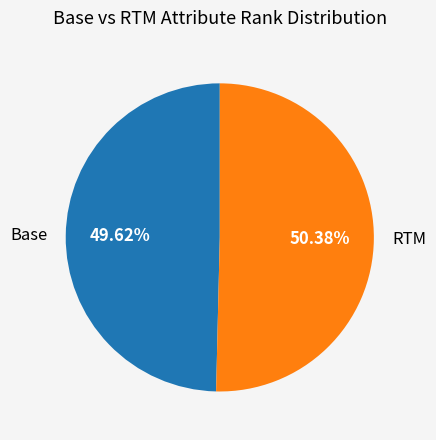

What is the ratio of the value at RTM to the value at Base?

1.0